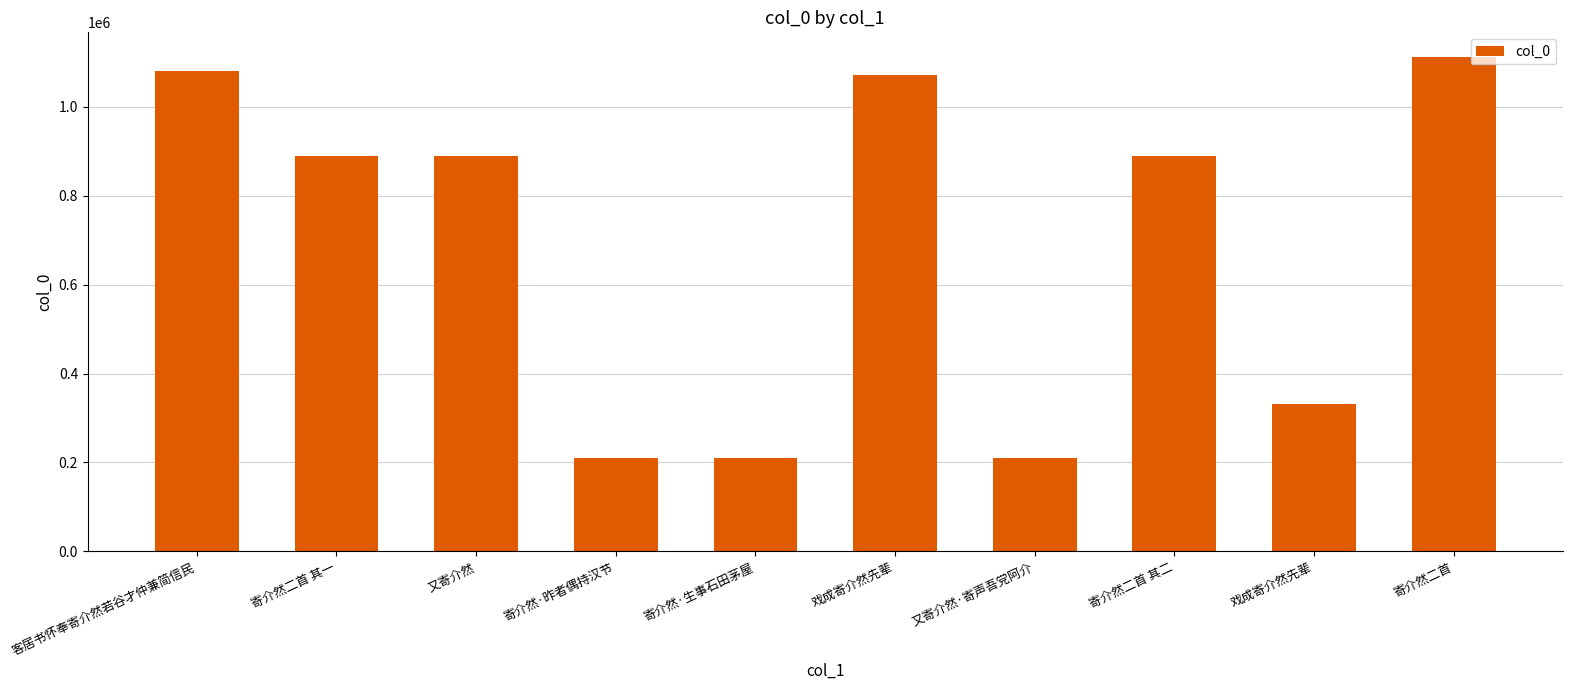

Count the number of categories in the chart.

10